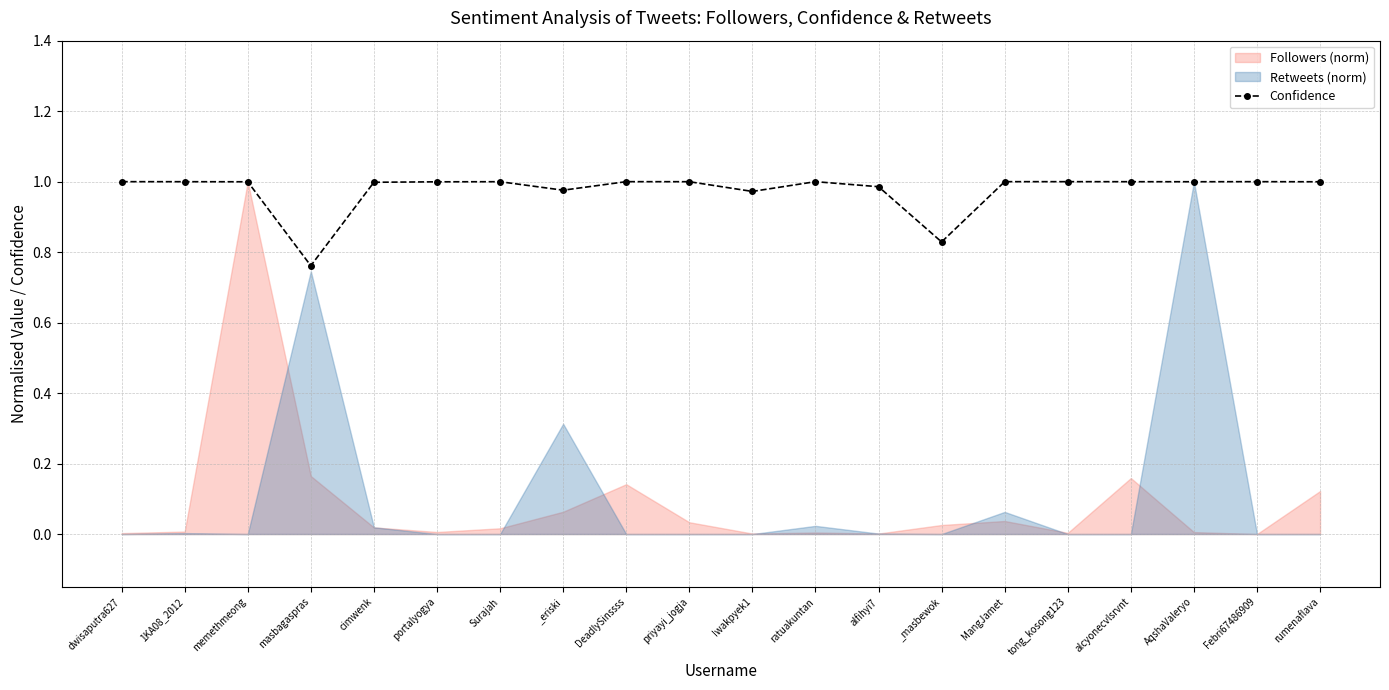

The value at MangJamet is 1.8. True or false?

False